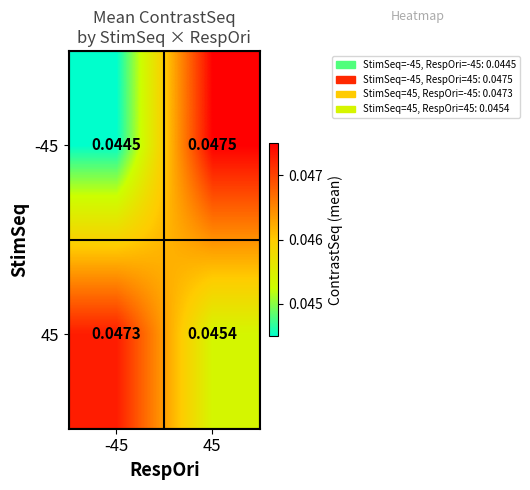

Is the value of -45 at -45 greater than the value of 45 at 45?

No